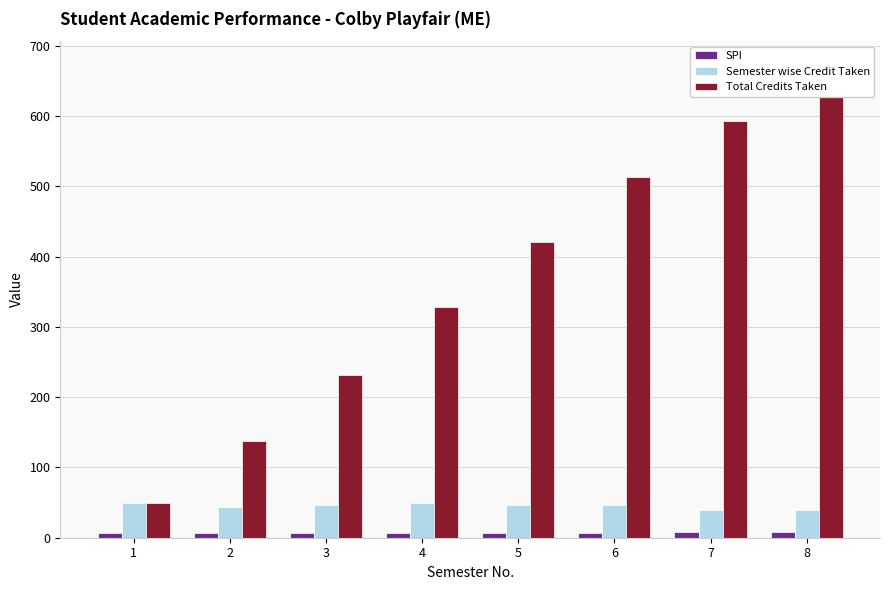

What is the sum of all Semester wise Credit Taken values?

361.0